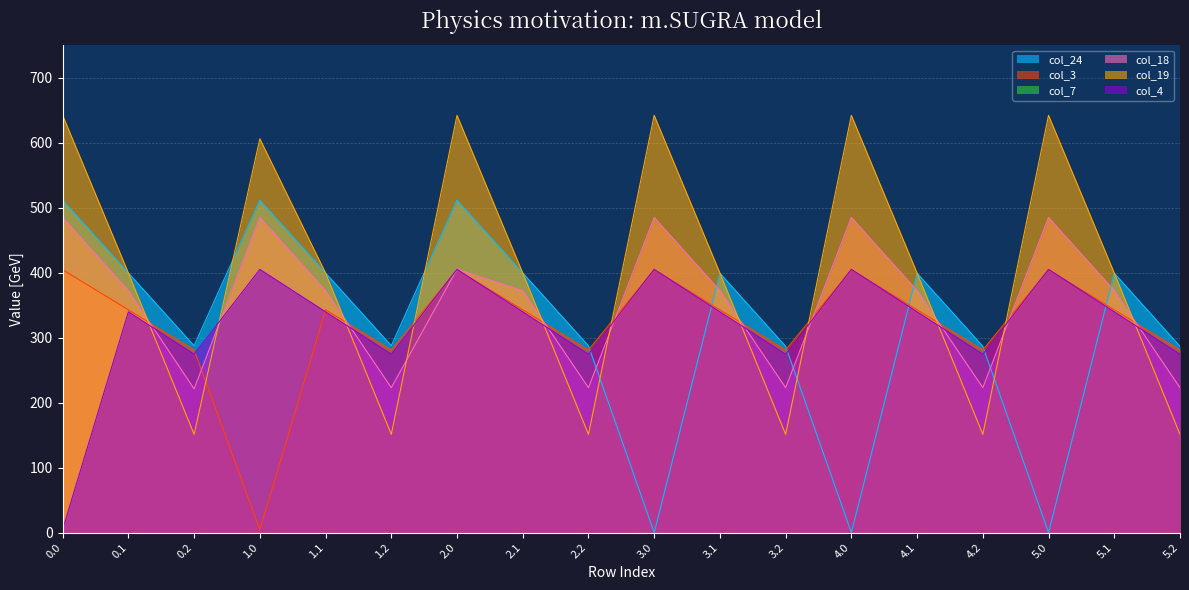

True or false: col_18 has a value of 204.2 at 5.1.

False